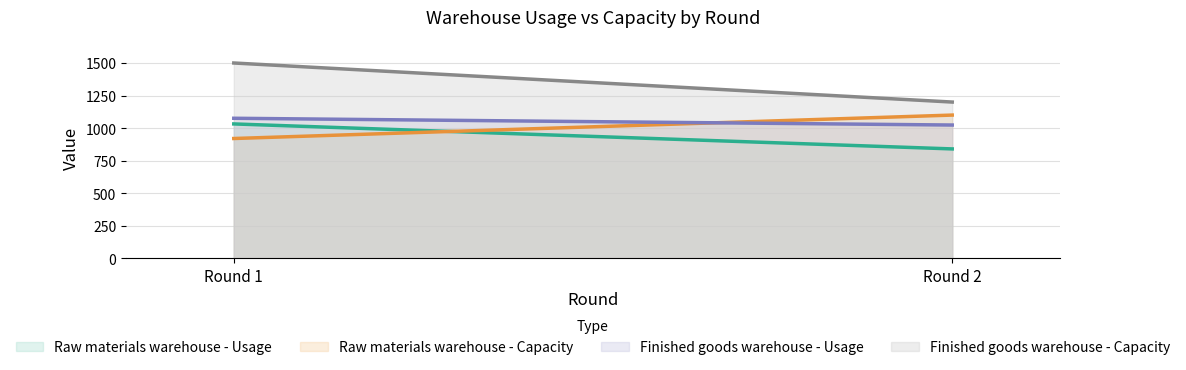

How many data points does each series have?

2